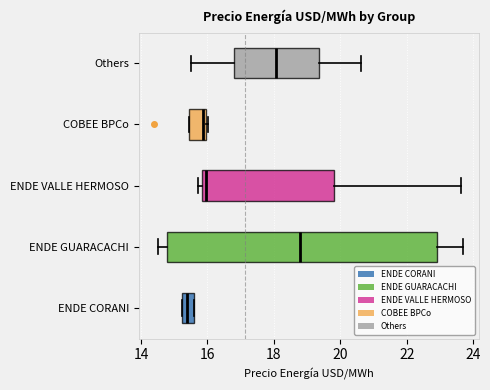

Reading bottom to top, read every box against the x-axis: the position of its median line, the range the box covers, and the ends of its whiskers. The values are not printed on the chart, so give them approximately, as read against the axis.

ENDE CORANI: median 15.4, box 15.2 to 15.6, whiskers 15.2 to 15.6
ENDE GUARACACHI: median 18.8, box 14.8 to 23.0, whiskers 14.6 to 23.8
ENDE VALLE HERMOSO: median 16.0, box 15.8 to 19.8, whiskers 15.8 (just left of the box's left edge) to 23.6
COBEE BPCo: median 15.8, box 15.4 to 16.0, whiskers 15.4 to 16.0
Others: median 18.0, box 16.8 to 19.4, whiskers 15.6 to 20.6